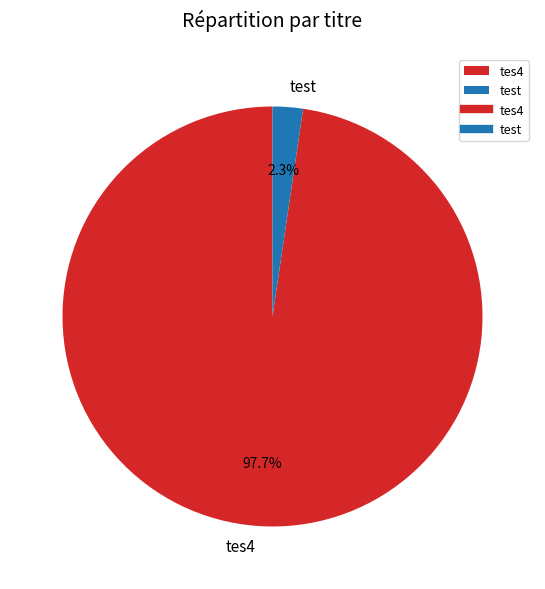

What is the total percentage of tes4 and test?

100.0%